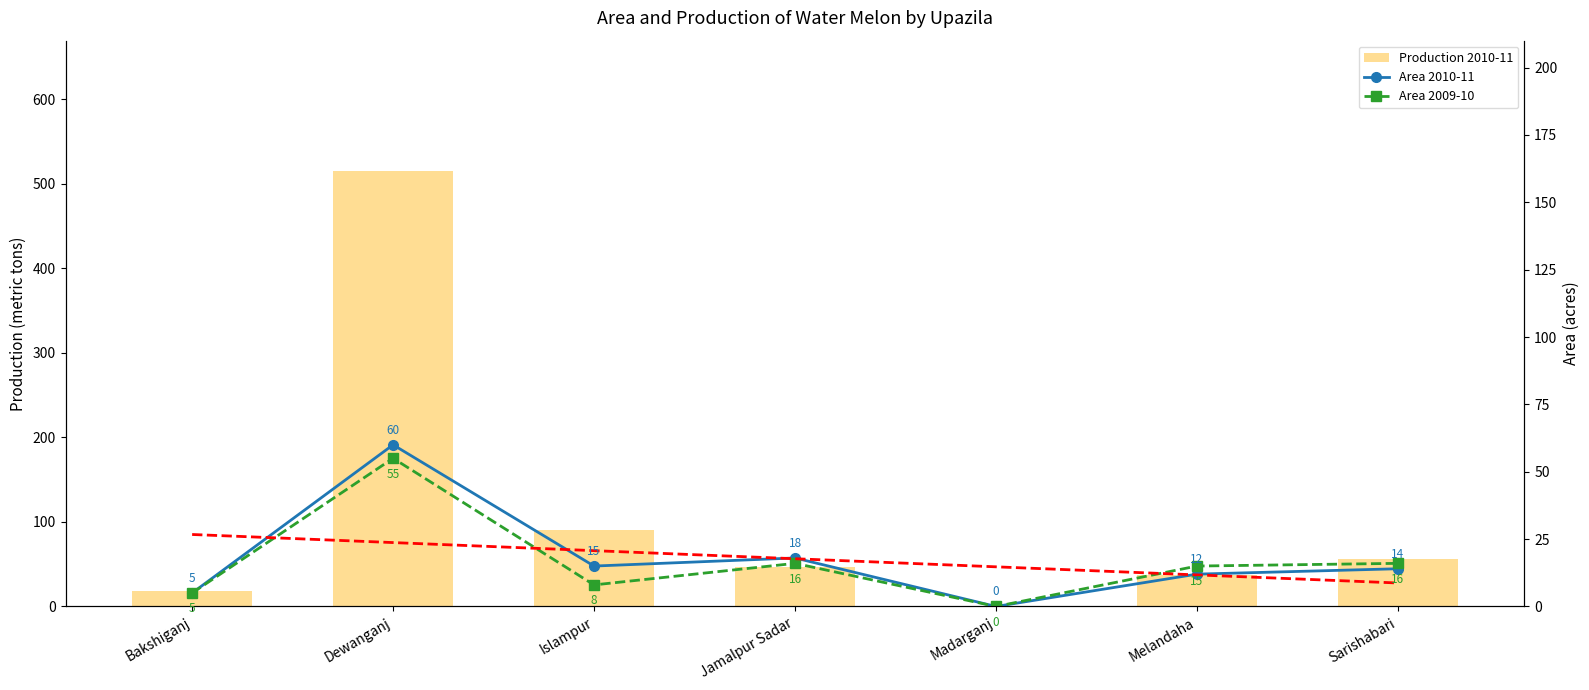

Between Melandaha and Sarishabari, which series saw the biggest shift?

Production 2010-11